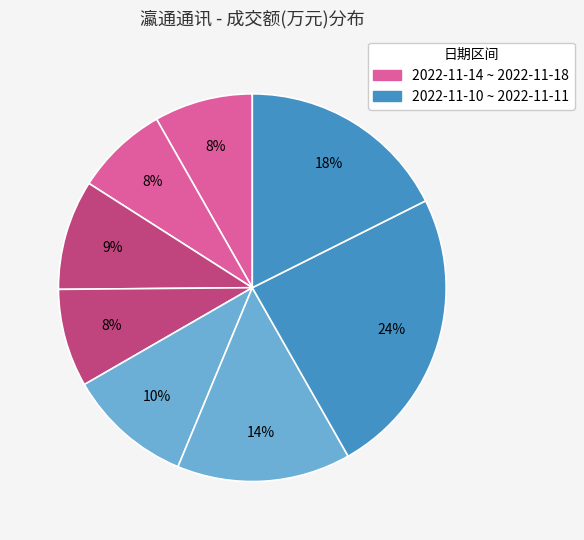

How many segments does this pie chart have?

8